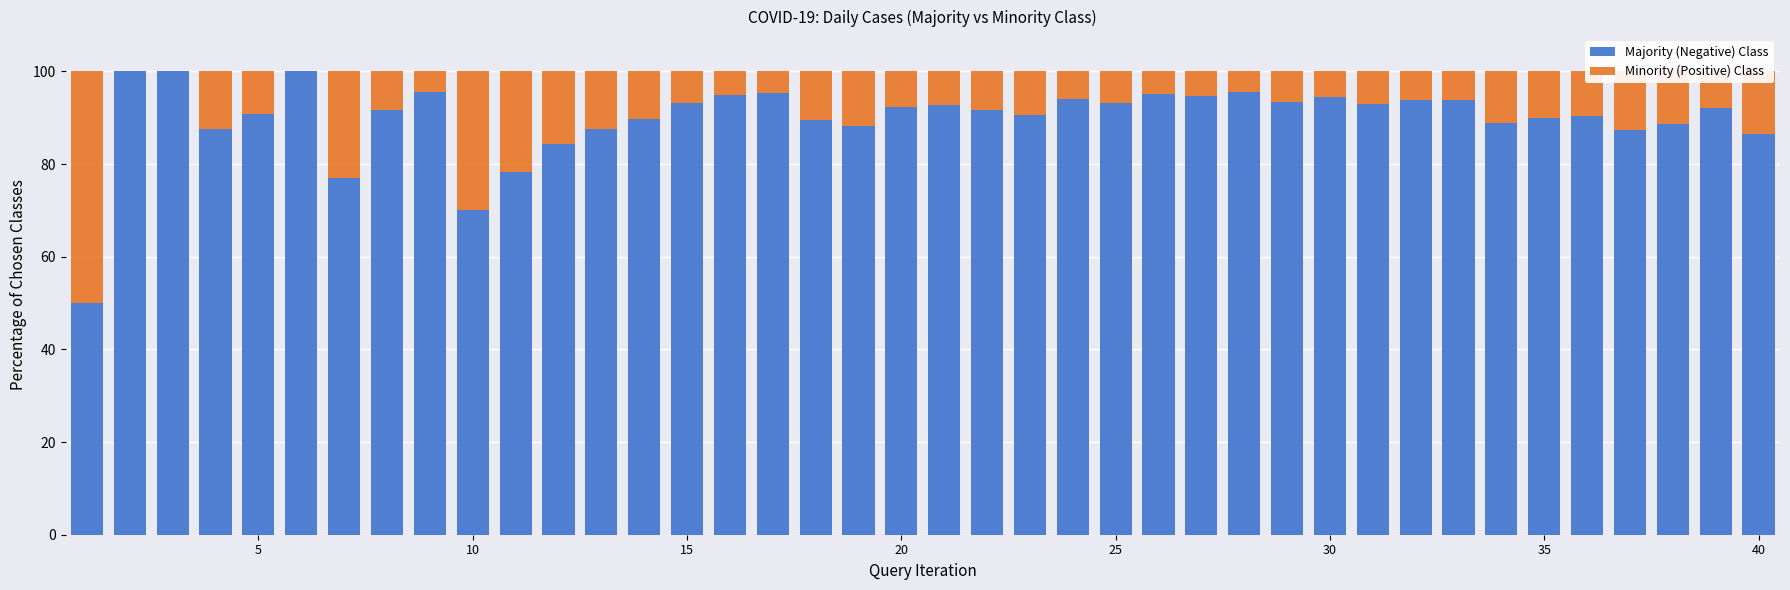

What are all the series names shown in the legend?

Majority (Negative) Class, Minority (Positive) Class